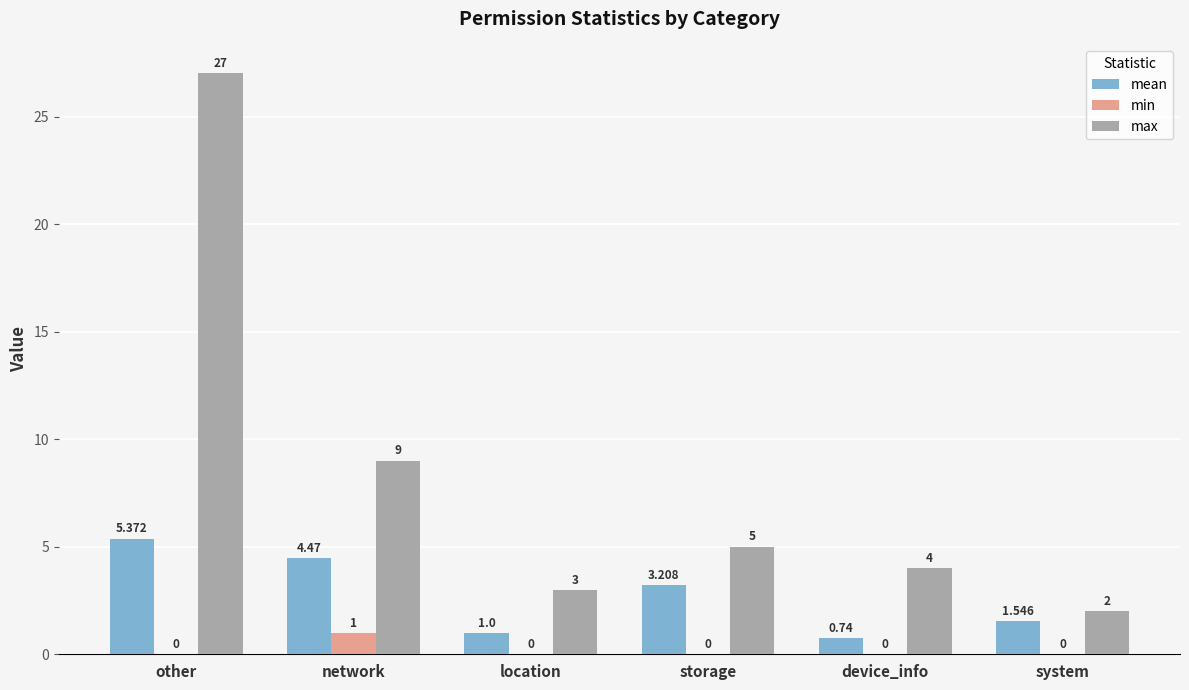

Where is max nearest to the value 14?

network